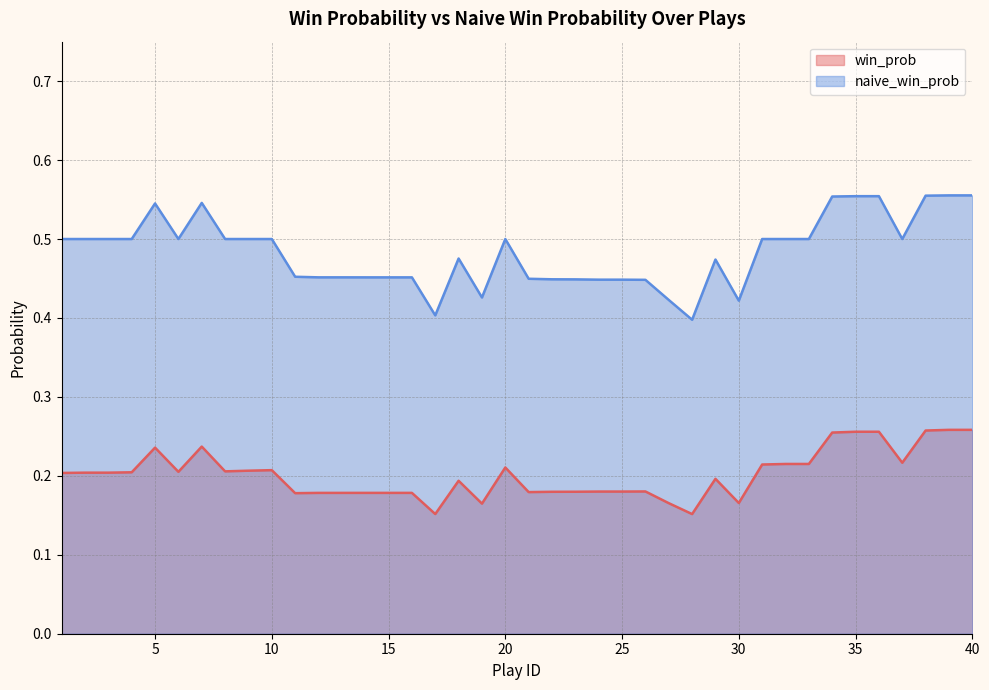

True or false: win_prob and naive_win_prob cross at least once.

False